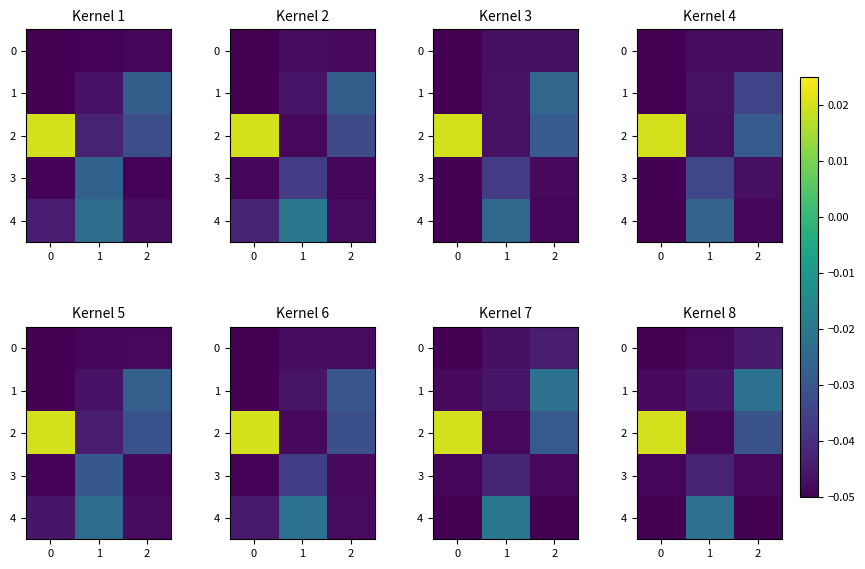

At how many categories does at least one series exceed 0?

1